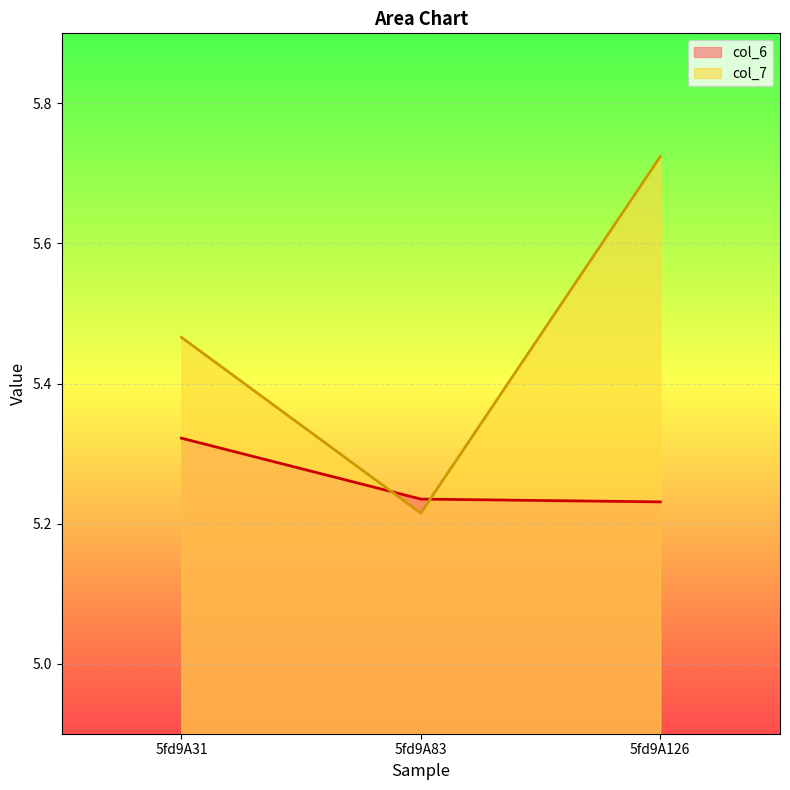

At how many categories does at least one series exceed 5?

3